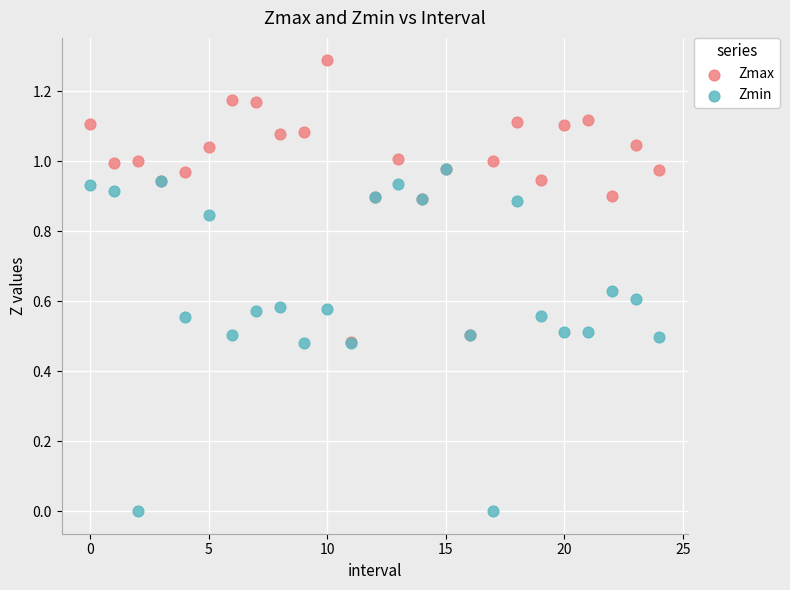

Which series has the largest Y range (max minus min)?

Zmin